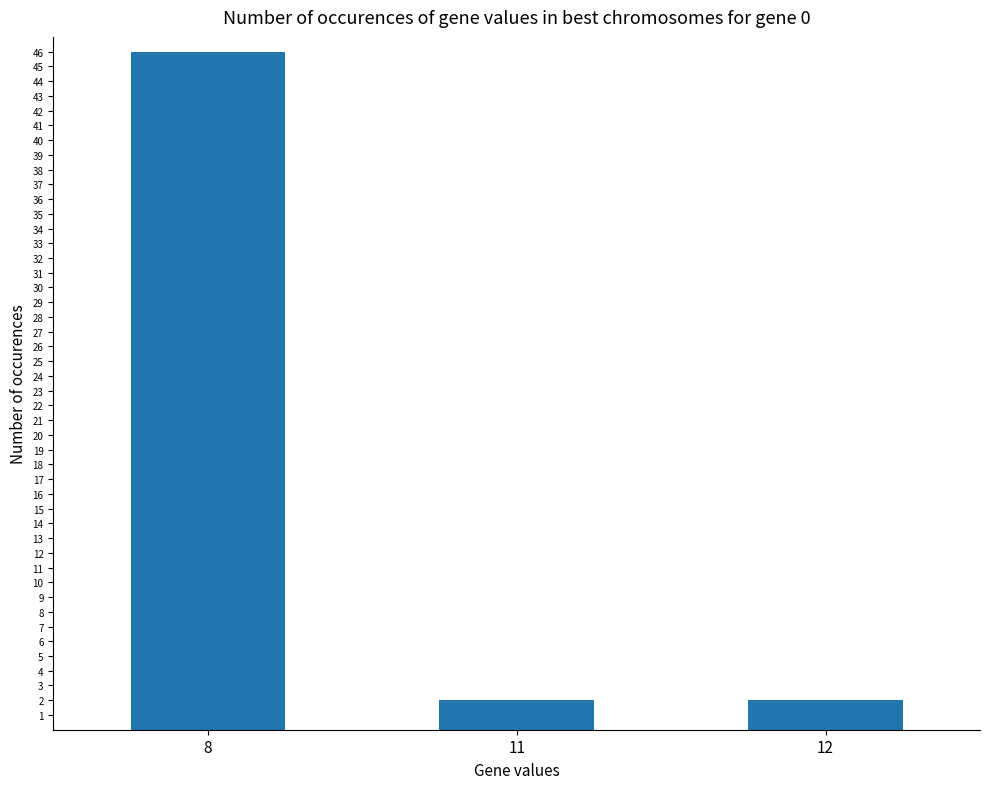

What is the smallest value displayed?

2